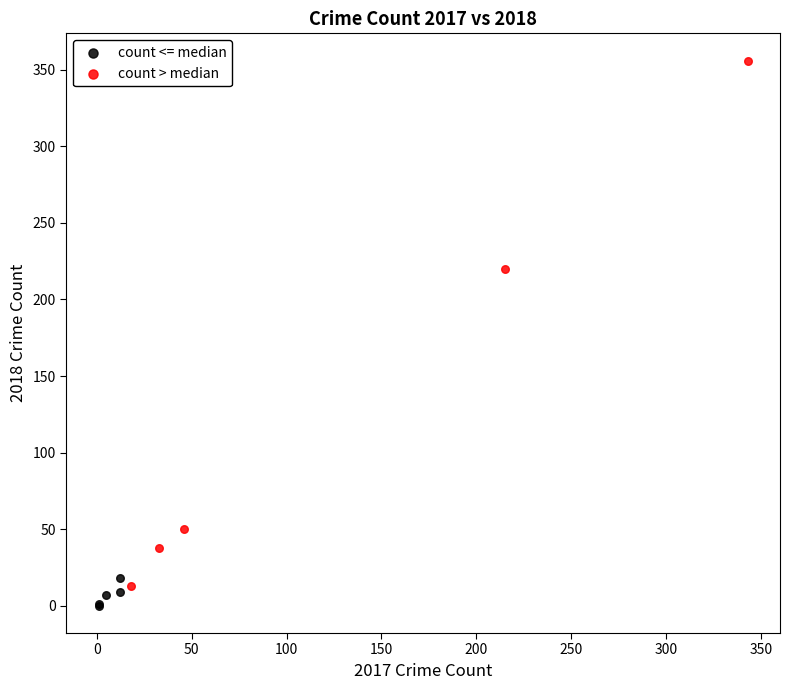

Which series reaches the maximum Y coordinate?

count > median